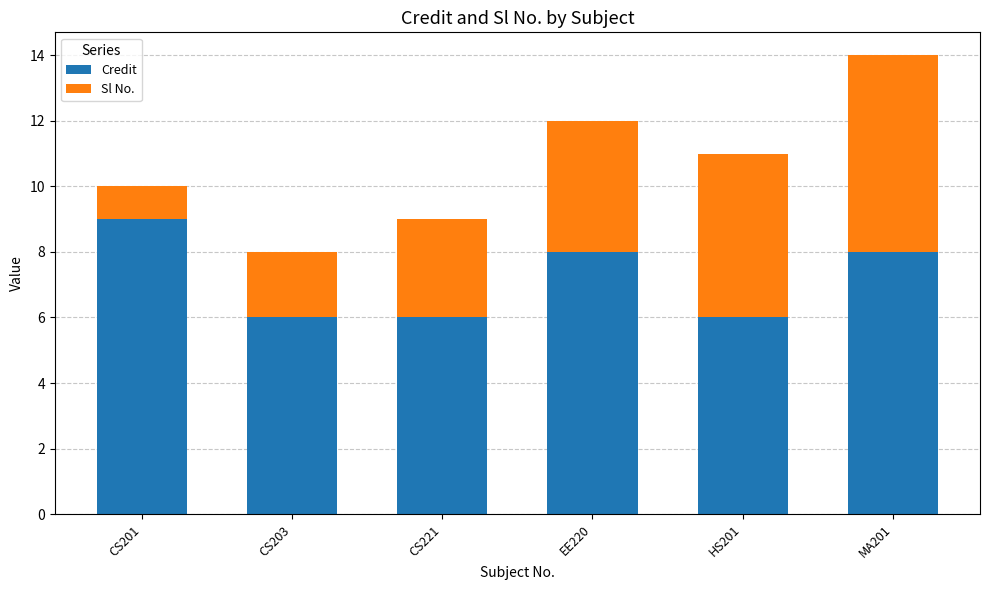

What is the sum of all Credit values?

43